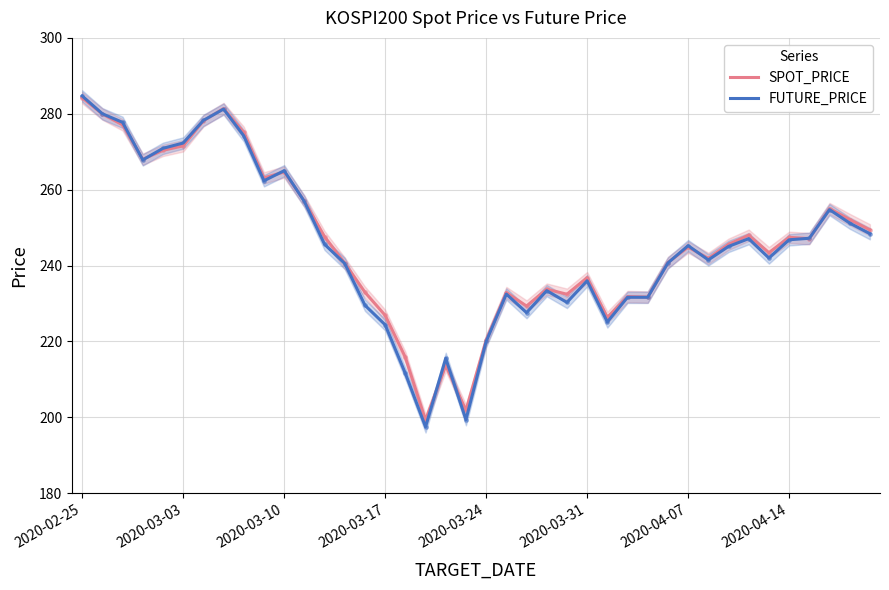

What is the total value across all series at 13?

481.2